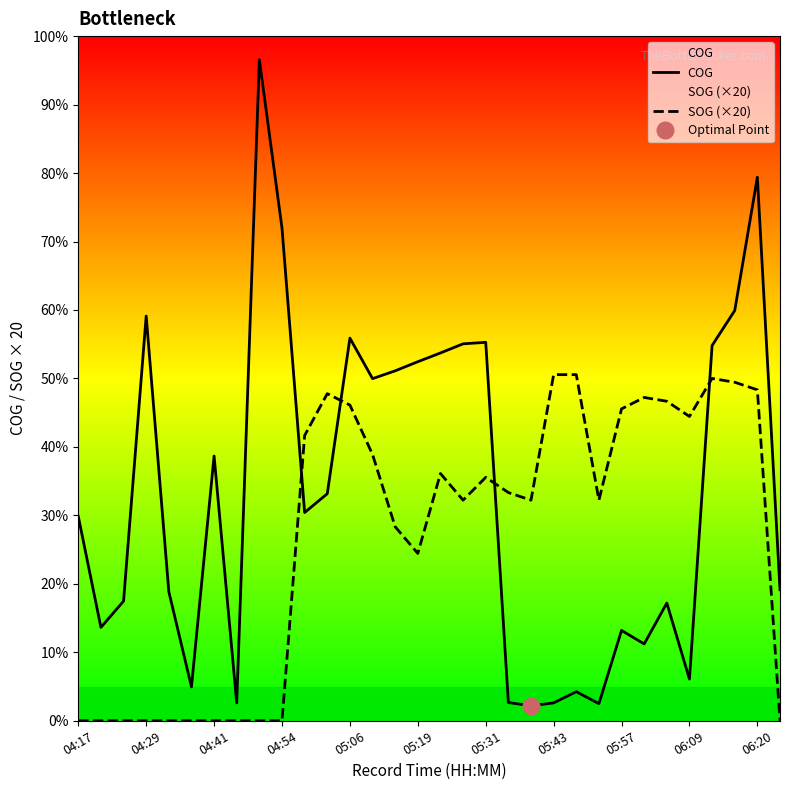

The COG series shows 13.0 at 23. True or false?

False